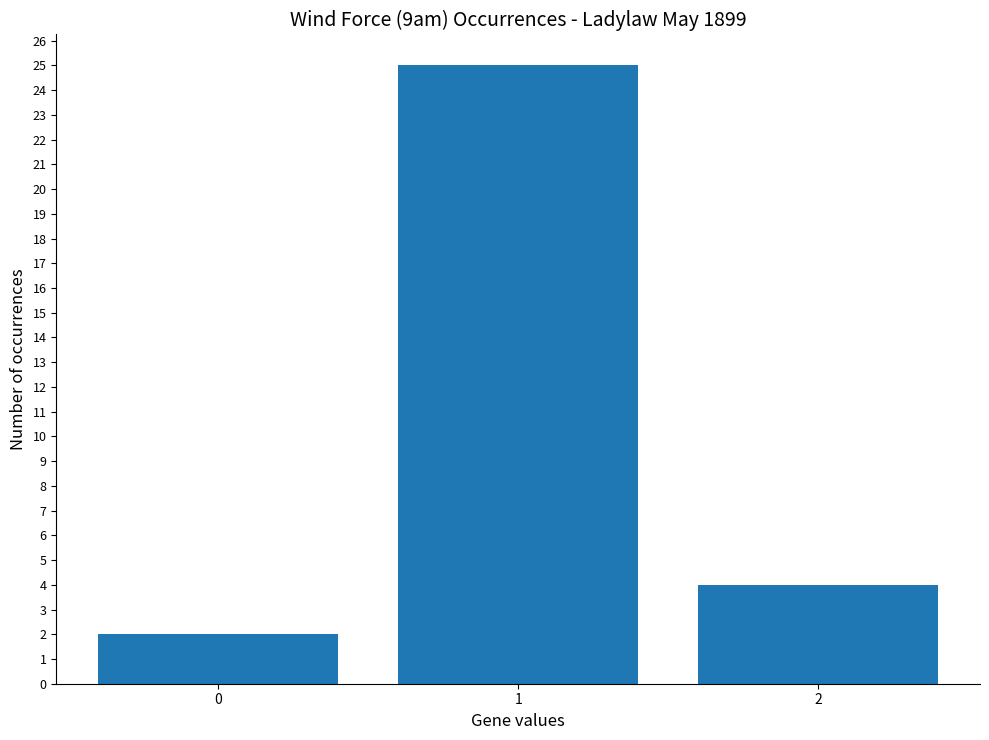

What is the greatest value displayed?

25